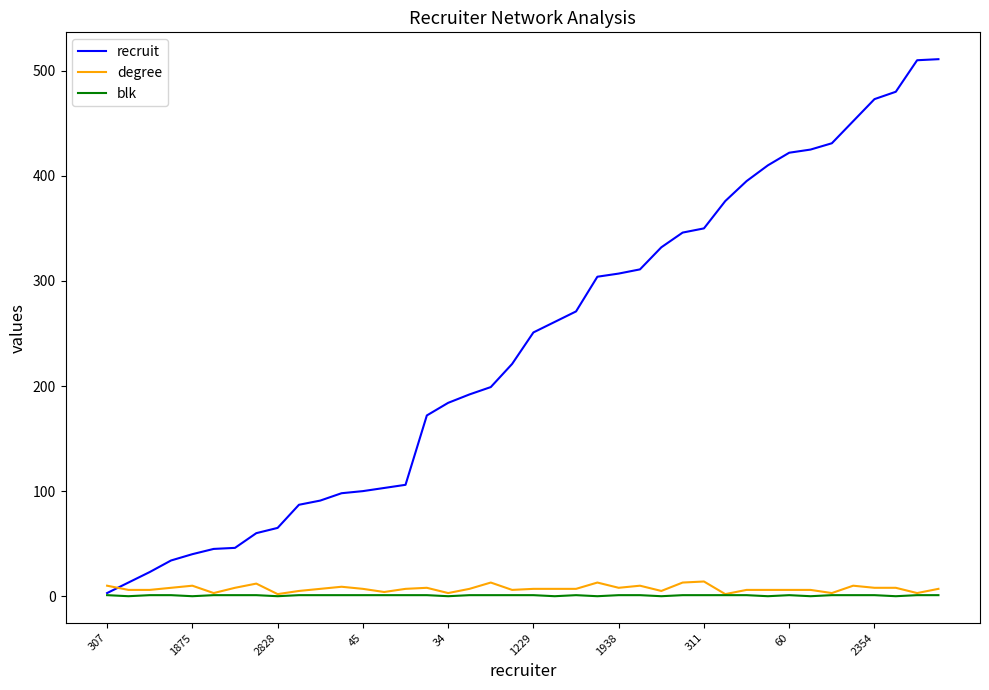

How many lines are shown in the chart?

3